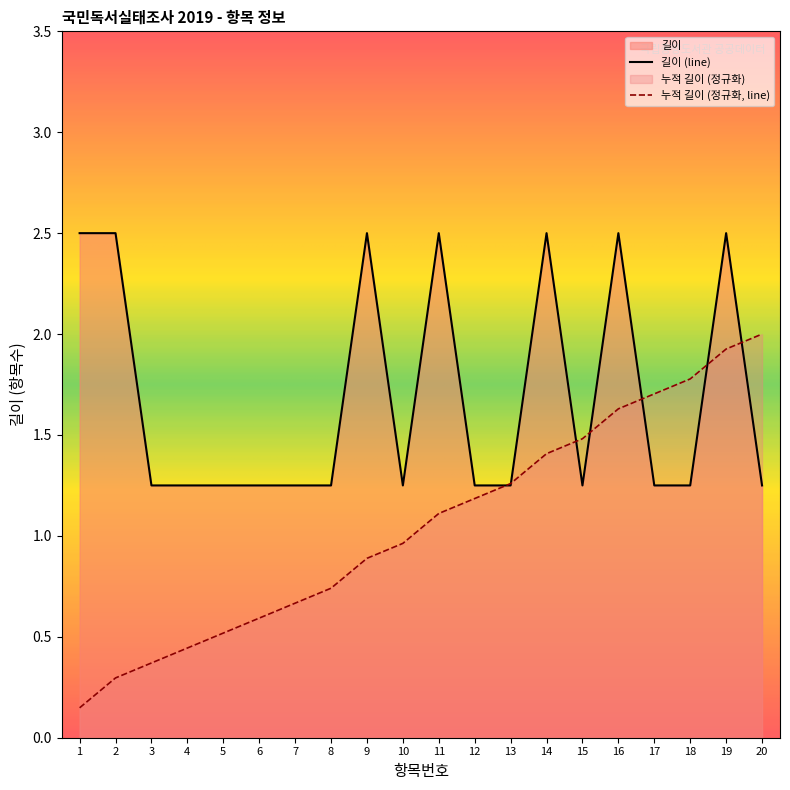

Where does the 누적 길이 (정규화, line) series first go above 1?

11